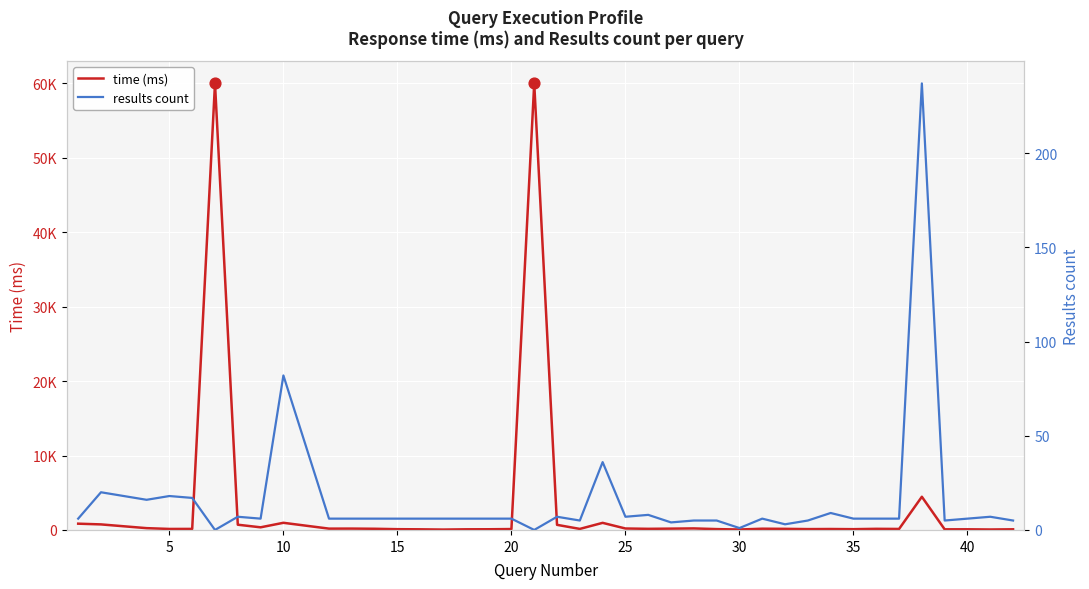

At how many categories does at least one series exceed 32121?

2